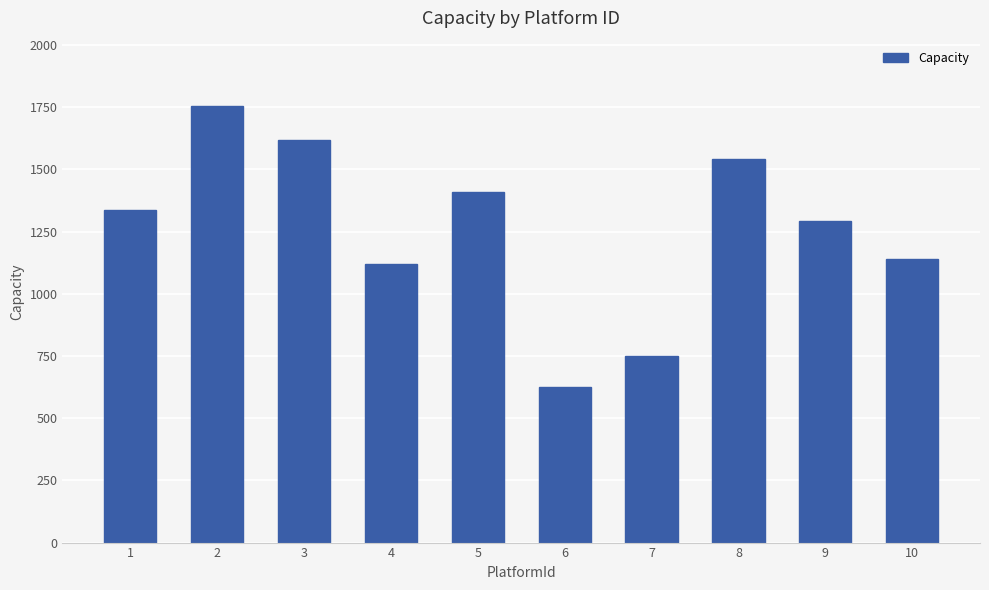

How many data points are less than 1336?

5